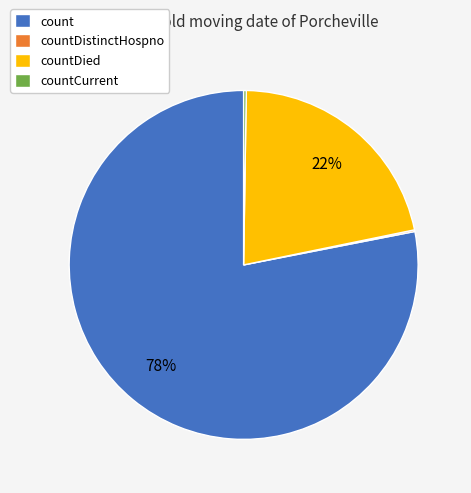

What percentage is the countDied slice, to the nearest percent?

22%